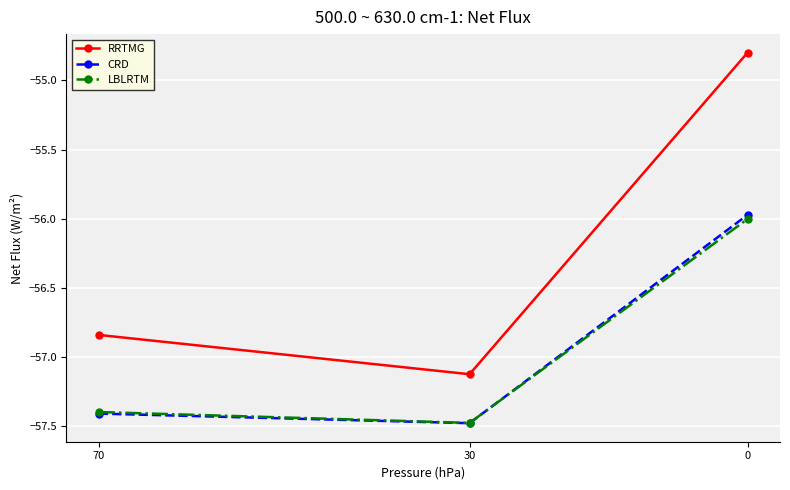

How many data points in LBLRTM are less than -57?

2